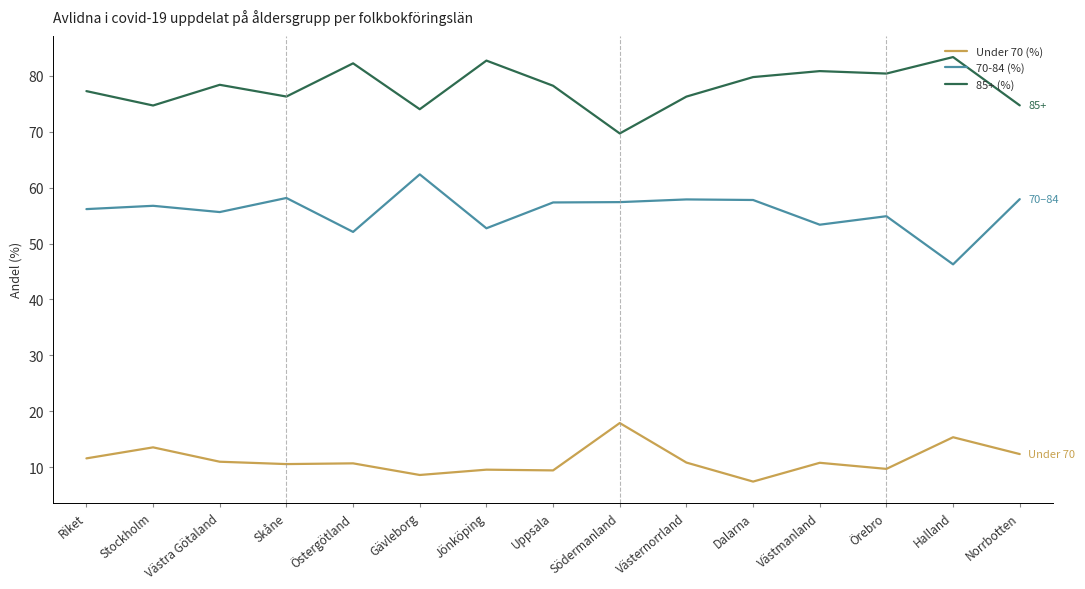

Where is the first local maximum for 85+ (%)?

Västra Götaland